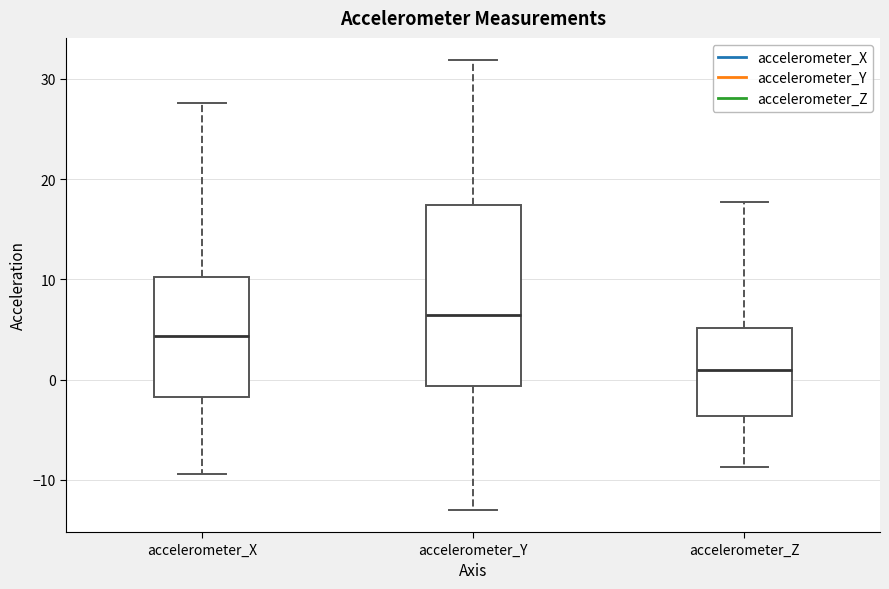

Reading left to right, read every box against the y-axis: the position of its median line, the range the box covers, and the ends of its whiskers. The values are not printed on the chart, so give them approximately, as read against the axis.

accelerometer_X: median 4, box -2 to 10, whiskers -9 to 28
accelerometer_Y: median 6, box -1 to 17, whiskers -13 to 32
accelerometer_Z: median 1, box -4 to 5, whiskers -9 to 18